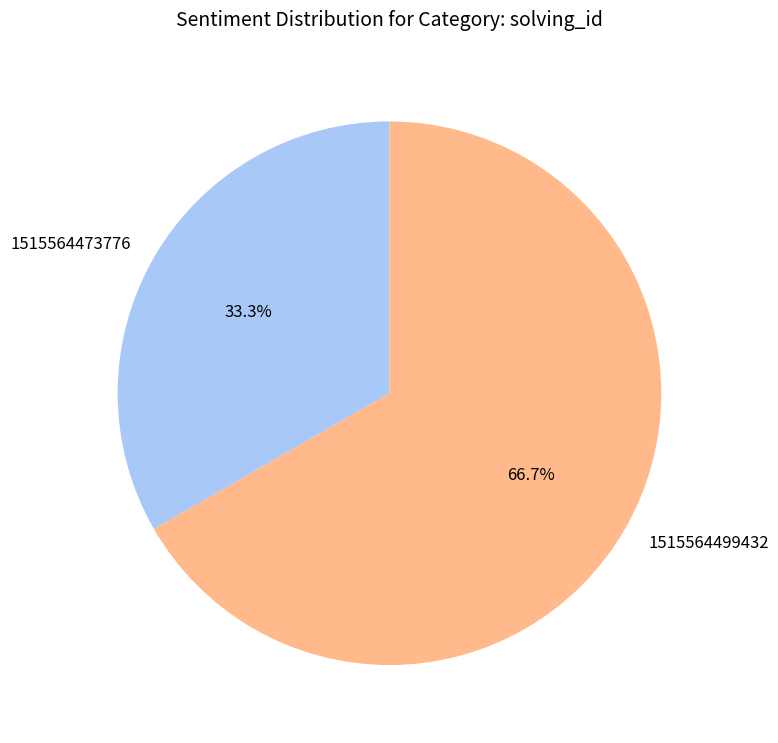

What is the total percentage of 1515564473776 and 1515564499432?

100.0%